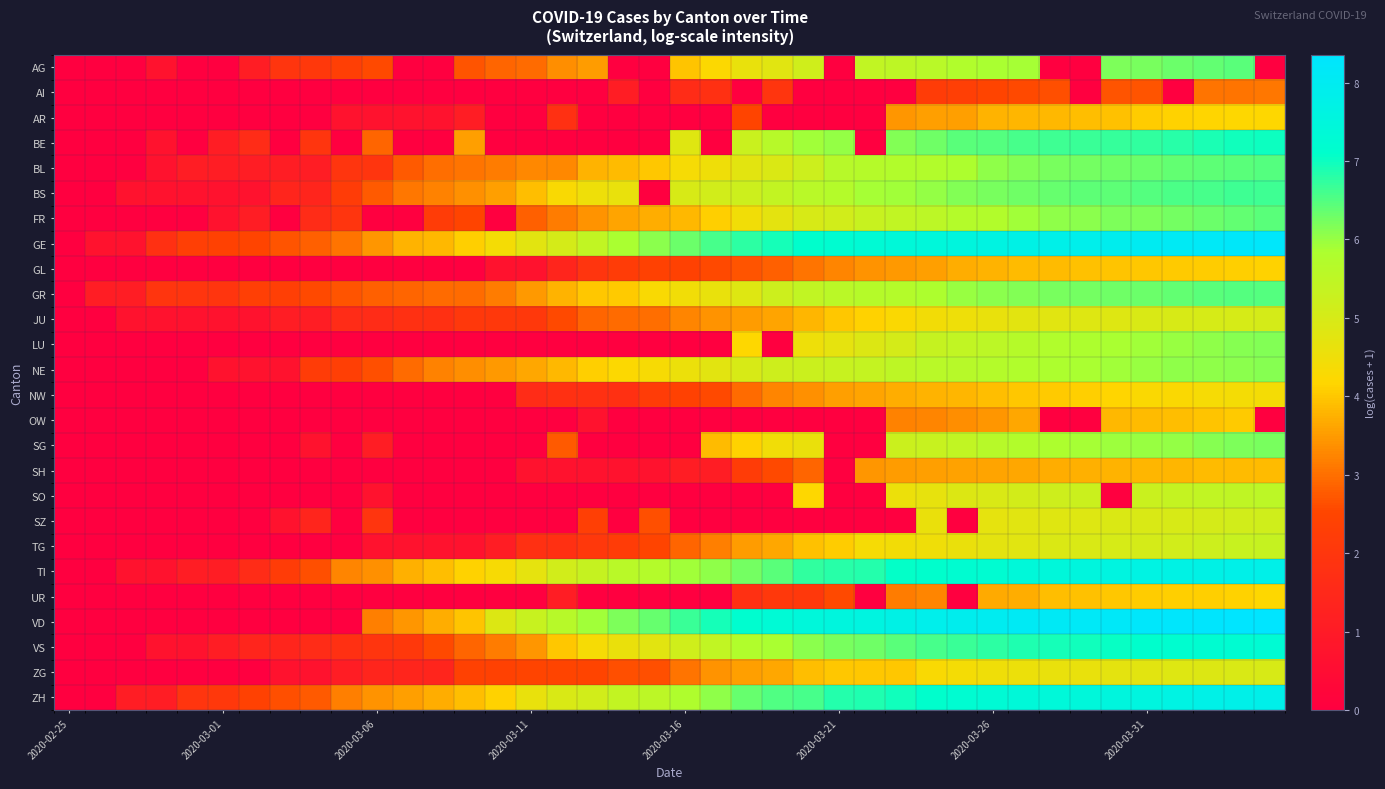

Reading left to right, transcribe all the data shown in this chart.

AG: 0.0	0.0	0.0	0.7	0.0	0.0	1.1	1.9	2.1	2.3	2.6	0.0	0.0	2.7	2.9	2.9	3.3	3.5	0.0	0.0	4.0	4.2	4.6	4.8	5.1	0.0	5.5	5.5	5.6	5.8	5.9	5.9	0.0	0.0	6.2	6.2	6.3	6.4	6.4	0.0
AI: 0.0	0.0	0.0	0.0	0.0	0.0	0.0	0.0	0.0	0.0	0.0	0.0	0.0	0.0	0.0	0.0	0.0	0.0	1.1	0.0	1.6	1.8	0.0	1.9	0.0	0.0	0.0	0.0	2.2	2.3	2.5	2.6	2.6	0.0	2.7	2.7	0.0	3.0	3.0	3.1
AR: 0.0	0.0	0.0	0.0	0.0	0.0	0.0	0.0	0.0	0.7	0.7	0.7	0.7	1.1	0.0	0.0	1.8	0.0	0.0	0.0	0.0	0.0	2.5	0.0	0.0	0.0	0.0	3.4	3.5	3.6	3.8	3.8	3.8	3.9	3.9	4.1	4.1	4.2	4.2	4.2
BE: 0.0	0.0	0.0	0.7	0.0	1.1	1.6	0.0	1.9	0.0	2.9	0.0	0.0	3.6	0.0	0.0	0.0	0.0	0.0	0.0	4.8	0.0	5.3	5.6	5.9	6.0	0.0	6.2	6.3	6.4	6.5	6.6	6.6	6.7	6.7	6.8	6.8	6.9	7.0	7.0
BL: 0.0	0.0	0.0	0.7	1.1	1.1	1.1	1.1	1.1	1.9	1.9	2.8	3.0	3.0	3.1	3.3	3.3	3.8	3.9	4.0	4.3	4.5	4.8	4.9	5.2	5.6	5.7	5.7	5.7	5.8	6.0	6.1	6.2	6.2	6.3	6.3	6.4	6.4	6.4	6.5
BS: 0.0	0.0	0.7	0.7	0.7	0.7	0.7	1.4	1.4	2.2	2.8	3.1	3.2	3.4	3.5	3.9	4.3	4.5	4.6	0.0	5.0	5.1	5.2	5.4	5.6	5.7	5.9	5.9	6.0	6.1	6.2	6.3	6.3	6.4	6.4	6.5	6.5	6.6	6.6	6.6
FR: 0.0	0.0	0.0	0.0	0.0	0.7	1.1	0.0	1.6	1.9	0.0	0.0	2.2	2.5	0.0	2.8	3.1	3.4	3.6	3.7	3.8	4.1	4.5	4.7	5.0	5.1	5.3	5.4	5.5	5.7	5.7	5.9	6.0	6.1	6.2	6.2	6.3	6.3	6.4	6.5
GE: 0.0	0.7	0.7	1.8	2.3	2.4	2.5	2.7	2.8	3.0	3.4	3.8	3.8	4.1	4.4	4.7	5.0	5.4	5.9	6.1	6.3	6.6	6.8	6.9	7.1	7.2	7.3	7.4	7.5	7.5	7.6	7.7	7.8	7.8	7.9	8.0	8.1	8.1	8.2	8.2
GL: 0.0	0.0	0.0	0.0	0.0	0.0	0.0	0.0	0.0	0.0	0.0	0.0	0.0	0.0	0.7	0.7	1.4	1.9	2.2	2.4	2.4	2.6	2.7	2.8	3.0	3.3	3.4	3.5	3.5	3.7	3.8	3.9	3.9	3.9	4.0	4.0	4.0	4.1	4.1	4.1
GR: 0.0	1.1	1.1	1.9	1.9	1.9	2.3	2.3	2.6	2.7	2.8	2.9	2.9	2.9	3.1	3.5	3.8	4.0	4.0	4.3	4.4	4.6	4.9	5.2	5.4	5.6	5.7	5.7	5.8	6.0	6.1	6.2	6.2	6.3	6.3	6.3	6.4	6.4	6.5	6.5
JU: 0.0	0.0	0.7	0.7	0.7	0.7	0.7	1.1	1.1	1.6	1.6	1.8	1.8	2.1	2.1	2.1	2.6	2.9	2.9	3.0	3.3	3.4	3.5	3.6	3.8	4.0	4.1	4.2	4.4	4.5	4.6	4.7	4.8	4.9	4.9	4.9	5.0	5.0	5.0	5.0
LU: 0.0	0.0	0.0	0.0	0.0	0.0	0.0	0.0	0.0	0.0	0.0	0.0	0.0	0.0	0.0	0.0	0.0	0.0	0.0	0.0	0.0	0.0	4.2	0.0	4.5	4.7	4.9	5.1	5.3	5.4	5.5	5.7	5.8	5.8	5.9	5.9	6.0	6.0	6.1	6.2
NE: 0.0	0.0	0.0	0.0	0.0	0.7	0.7	0.7	2.2	2.3	2.6	2.9	3.2	3.3	3.5	3.6	3.9	4.1	4.2	4.3	4.5	4.7	5.0	5.2	5.2	5.3	5.4	5.5	5.6	5.6	5.7	5.8	5.8	5.8	5.9	6.0	6.0	6.1	6.1	6.1
NW: 0.0	0.0	0.0	0.0	0.0	0.0	0.0	0.0	0.0	0.0	0.0	0.0	0.0	0.0	0.0	1.6	1.8	1.8	1.8	2.2	2.4	2.6	2.9	3.3	3.4	3.5	3.6	3.7	3.8	3.8	3.9	4.0	4.0	4.1	4.2	4.3	4.3	4.3	4.4	4.4
OW: 0.0	0.0	0.0	0.0	0.0	0.0	0.0	0.0	0.0	0.0	0.0	0.0	0.0	0.0	0.0	0.0	0.0	0.7	0.0	0.0	0.0	0.0	0.0	0.0	0.0	0.0	0.0	3.2	3.3	3.3	3.4	3.6	0.0	0.0	3.9	3.9	3.9	4.0	4.0	0.0
SG: 0.0	0.0	0.0	0.0	0.0	0.0	0.0	0.0	0.7	0.0	1.1	0.0	0.0	0.0	0.0	0.0	2.8	0.0	0.0	0.0	0.0	3.9	4.1	4.5	4.6	0.0	0.0	5.2	5.3	5.4	5.6	5.7	5.8	5.9	6.0	6.0	6.0	6.1	6.2	6.2
SH: 0.0	0.0	0.0	0.0	0.0	0.0	0.0	0.0	0.0	0.0	0.0	0.0	0.0	0.0	0.0	0.7	0.7	0.7	0.7	0.7	1.1	1.1	2.2	2.6	2.9	0.0	3.4	3.5	3.6	3.6	3.6	3.6	3.7	3.7	3.8	3.8	3.8	3.9	3.9	3.9
SO: 0.0	0.0	0.0	0.0	0.0	0.0	0.0	0.0	0.0	0.0	0.7	0.0	0.0	0.0	0.0	0.0	0.0	0.0	0.0	0.0	0.0	0.0	0.0	0.0	4.2	0.0	0.0	4.6	4.7	4.9	5.0	5.1	5.2	5.3	0.0	5.3	5.4	5.4	5.5	5.5
SZ: 0.0	0.0	0.0	0.0	0.0	0.0	0.0	0.7	1.4	0.0	1.9	0.0	0.0	0.0	0.0	0.0	0.0	2.3	0.0	2.6	0.0	0.0	0.0	0.0	0.0	0.0	0.0	0.0	4.6	0.0	4.7	4.8	4.8	4.9	4.9	4.9	5.0	5.0	5.1	5.1
TG: 0.0	0.0	0.0	0.0	0.0	0.0	0.0	0.0	0.0	0.0	0.7	0.7	0.7	0.7	1.1	1.8	1.8	2.1	2.2	2.5	2.9	3.2	3.5	3.6	3.9	4.1	4.3	4.4	4.5	4.6	4.7	4.8	4.9	4.9	5.0	5.0	5.1	5.2	5.3	5.3
TI: 0.0	0.0	0.7	0.7	1.1	1.1	1.6	2.2	2.6	3.3	3.4	3.7	3.9	4.1	4.3	4.7	5.1	5.3	5.6	5.7	5.9	6.1	6.2	6.5	6.7	6.8	6.9	7.1	7.1	7.2	7.2	7.4	7.5	7.5	7.6	7.6	7.7	7.7	7.8	7.8
UR: 0.0	0.0	0.0	0.0	0.0	0.0	0.0	0.0	0.0	0.0	0.0	0.0	0.0	0.0	0.0	0.0	1.1	0.0	0.0	0.0	0.0	0.0	1.8	2.1	2.1	2.6	0.0	3.1	3.3	0.0	3.7	3.7	3.9	3.9	4.0	4.1	4.1	4.1	4.1	4.2
VD: 0.0	0.0	0.0	0.0	0.0	0.0	0.0	0.0	0.0	0.0	3.2	3.4	3.7	4.0	4.9	5.3	5.6	5.9	6.2	6.3	6.7	6.9	7.2	7.3	7.5	7.5	7.6	7.7	7.8	7.9	8.0	8.1	8.1	8.1	8.2	8.2	8.3	8.3	8.3	8.4
VS: 0.0	0.0	0.0	0.7	0.7	1.1	1.4	1.4	1.6	1.8	1.9	2.1	2.6	2.9	3.1	3.4	4.0	4.3	4.6	4.8	5.2	5.4	5.7	5.9	6.1	6.2	6.3	6.4	6.6	6.7	6.8	6.9	6.9	7.0	7.0	7.1	7.2	7.2	7.2	7.3
ZG: 0.0	0.0	0.0	0.0	0.0	0.0	0.0	0.7	0.7	1.1	1.4	1.4	1.4	2.4	2.4	2.5	2.5	2.5	2.6	2.6	3.0	3.4	3.5	3.6	3.9	4.0	4.0	4.0	4.3	4.4	4.5	4.6	4.6	4.6	4.7	4.7	4.8	4.9	4.9	5.0
ZH: 0.0	0.0	1.1	1.1	1.9	2.1	2.4	2.6	2.8	3.2	3.4	3.6	3.7	3.9	4.1	4.6	4.9	5.1	5.4	5.5	5.8	6.1	6.3	6.5	6.6	6.8	6.9	7.0	7.1	7.2	7.3	7.4	7.4	7.5	7.5	7.6	7.7	7.7	7.8	7.8